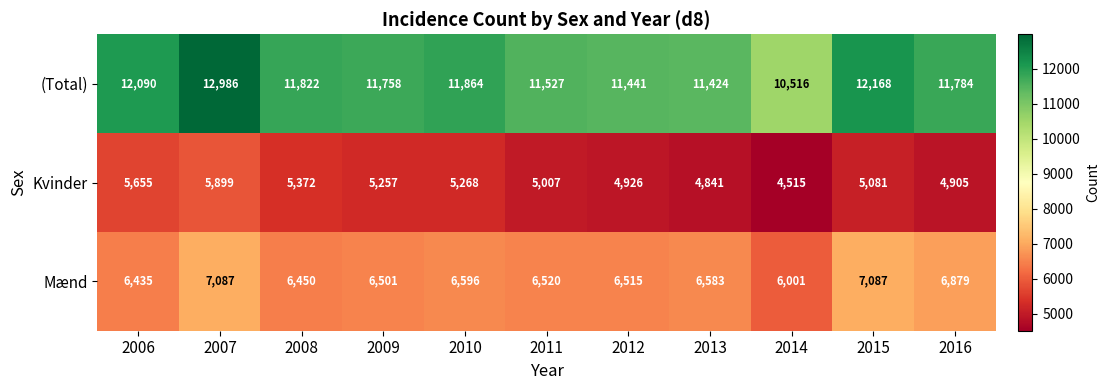

At 2014, list the series in order from largest to smallest.

(Total), Mænd, Kvinder